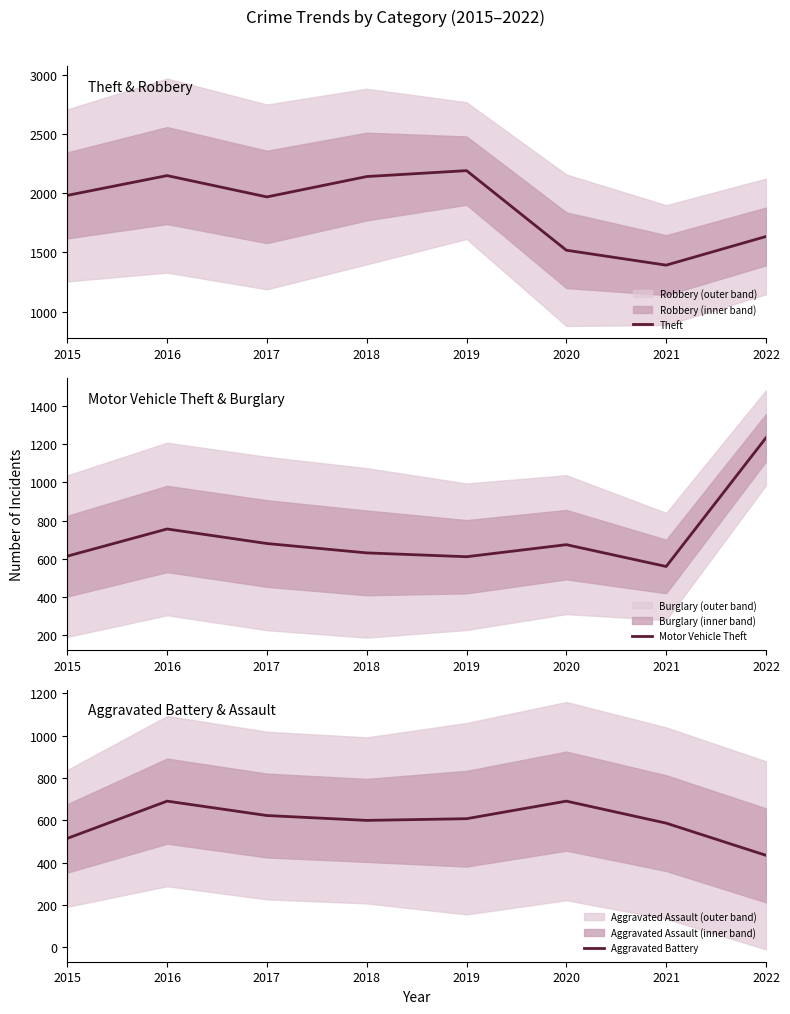

How many interior local valleys does the Aggravated Battery series have?

1